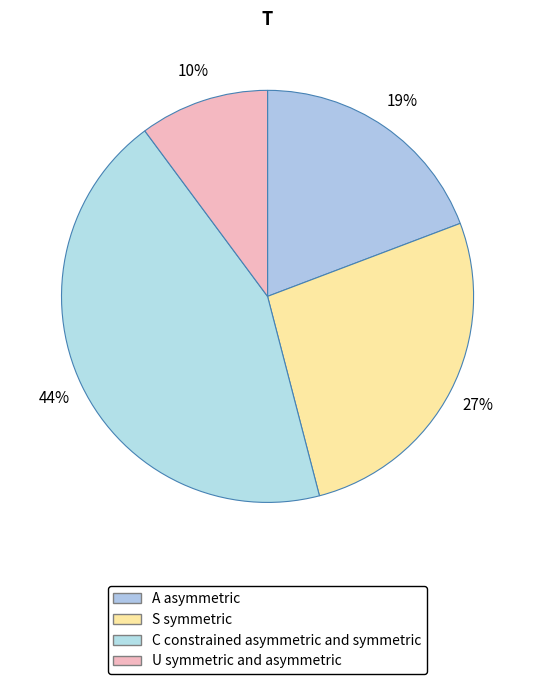

How many slices are in this pie chart?

4